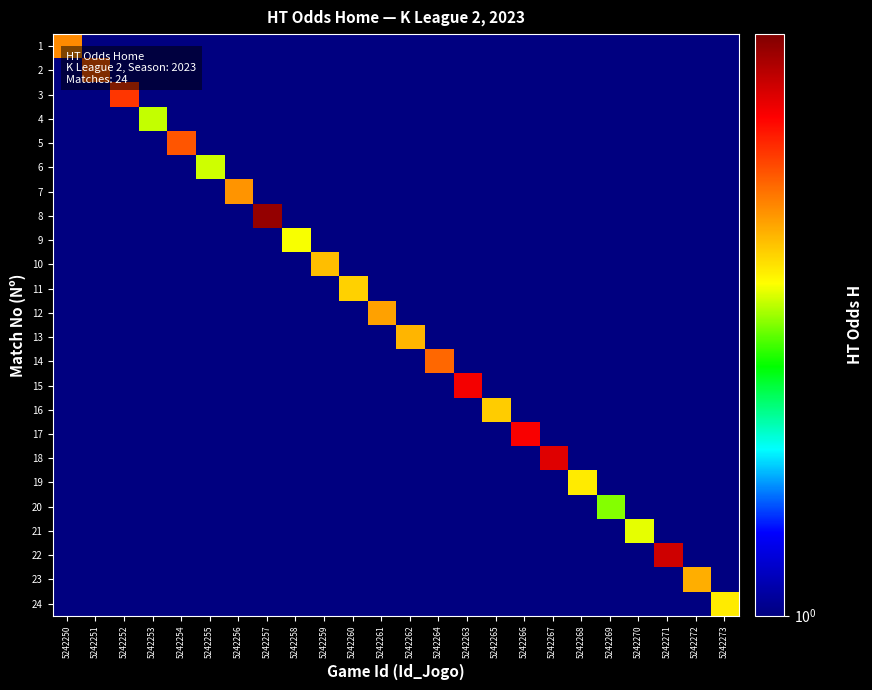

What is the greatest value displayed?

4.8